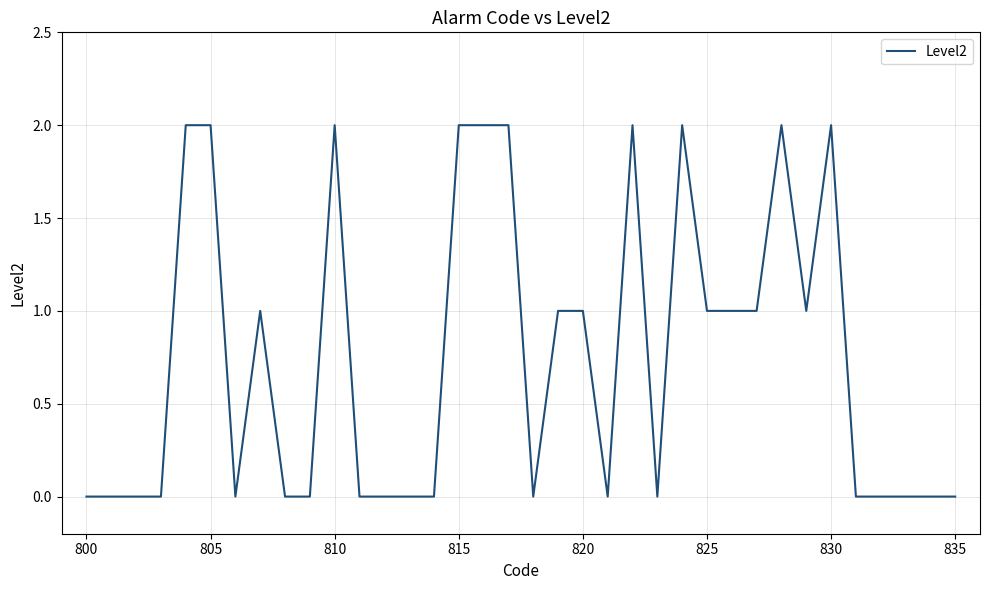

The chart shows a value of 0 at 835. True or false?

True